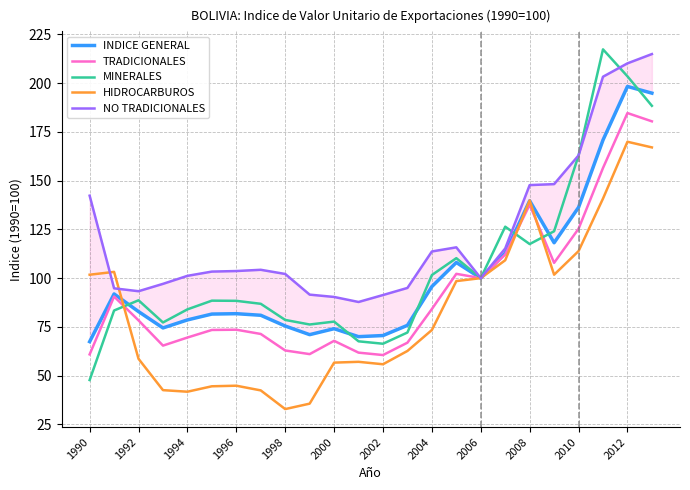

Where is MINERALES nearest to the value 132?

17